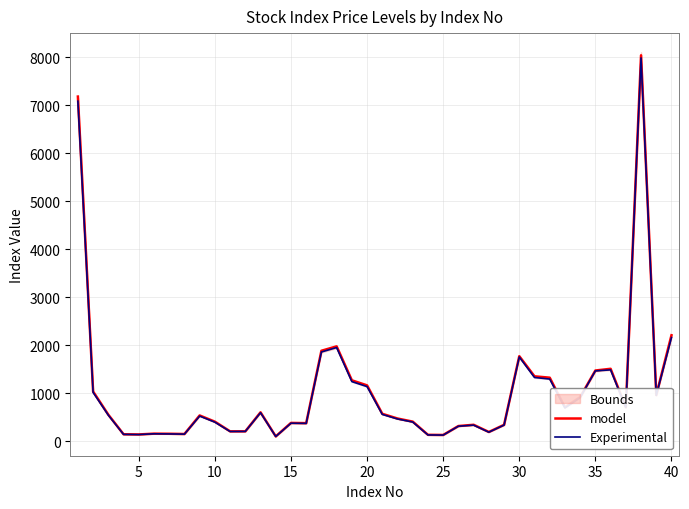

What is the sum of all model values?

42579.4